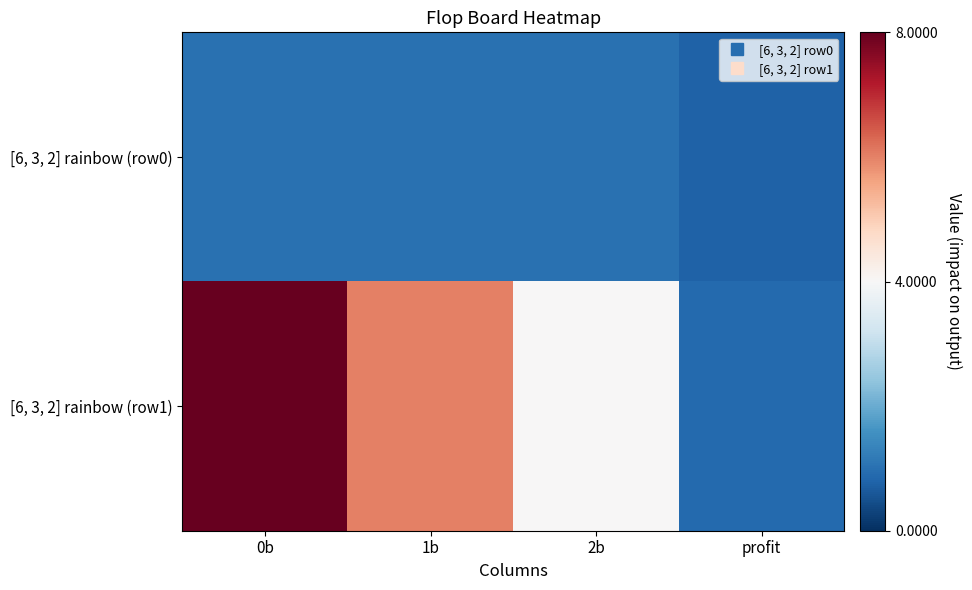

Which label corresponds to the smallest value in the chart?

profit